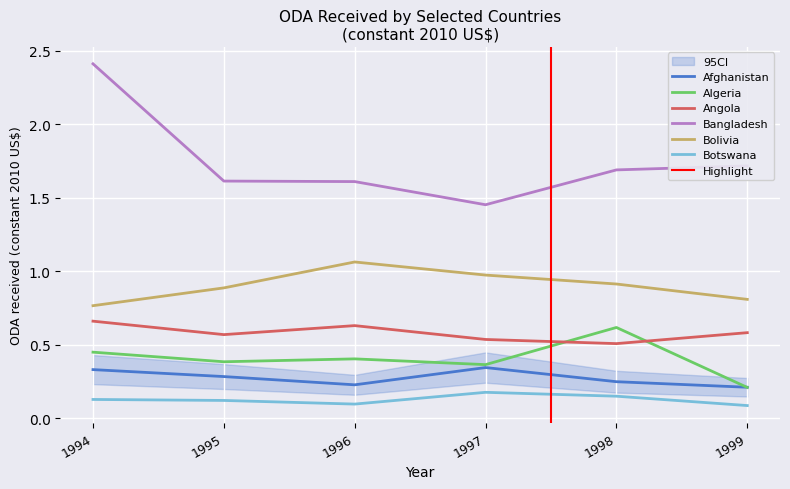

True or false: Bolivia and Angola intersect in this chart.

False